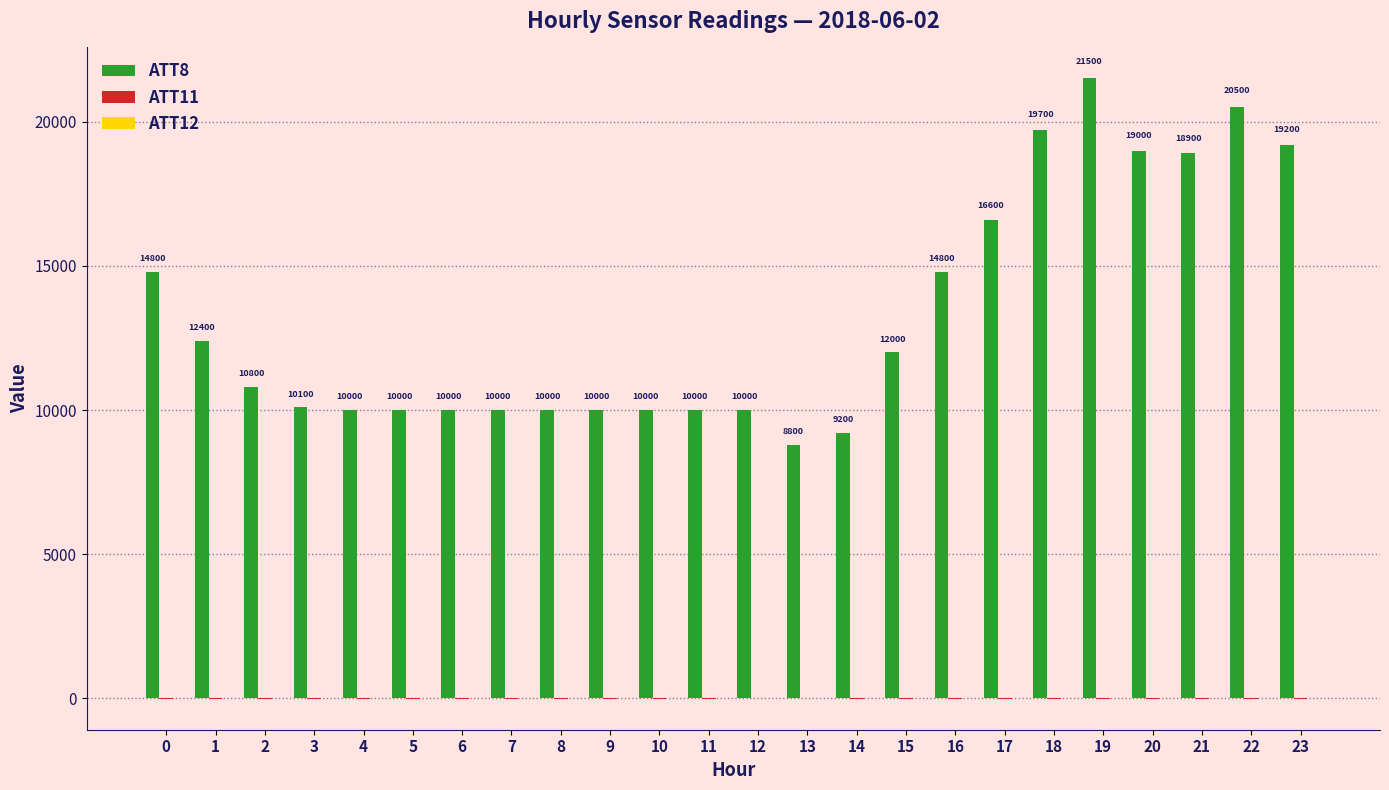

Which category has the highest value in the ATT8 series?

19